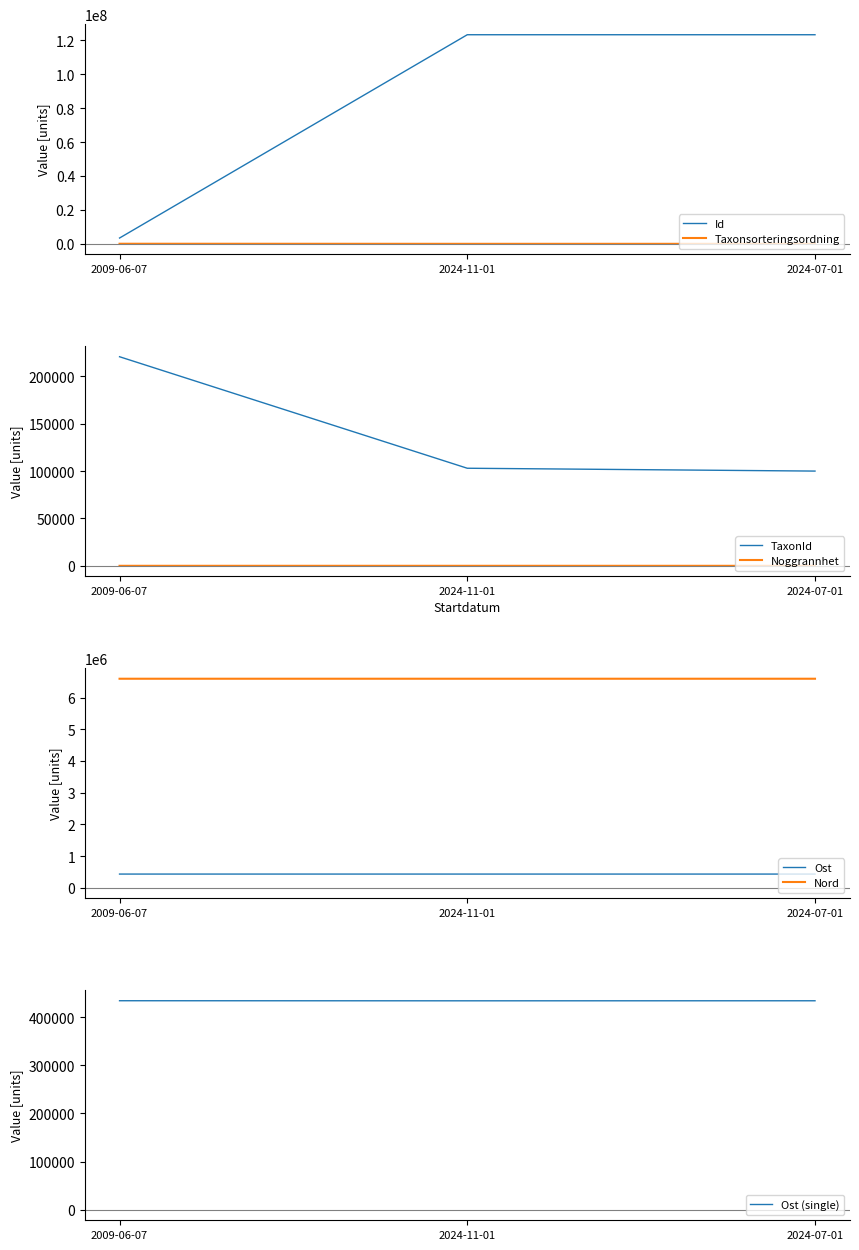

Reading right to left, transcribe all the data shown in this chart.

Id: 123284117.0	123283846.0	3473271.0
Taxonsorteringsordning: 57497.0	58136.0	103812.0
TaxonId: 100048.0	103042.0	220785.0
Ost: 434041.0	433947.0	434118.7
Nord: 6598473.0	6598551.0	6598475.3
Noggrannhet: 10.0	25.0	25.0